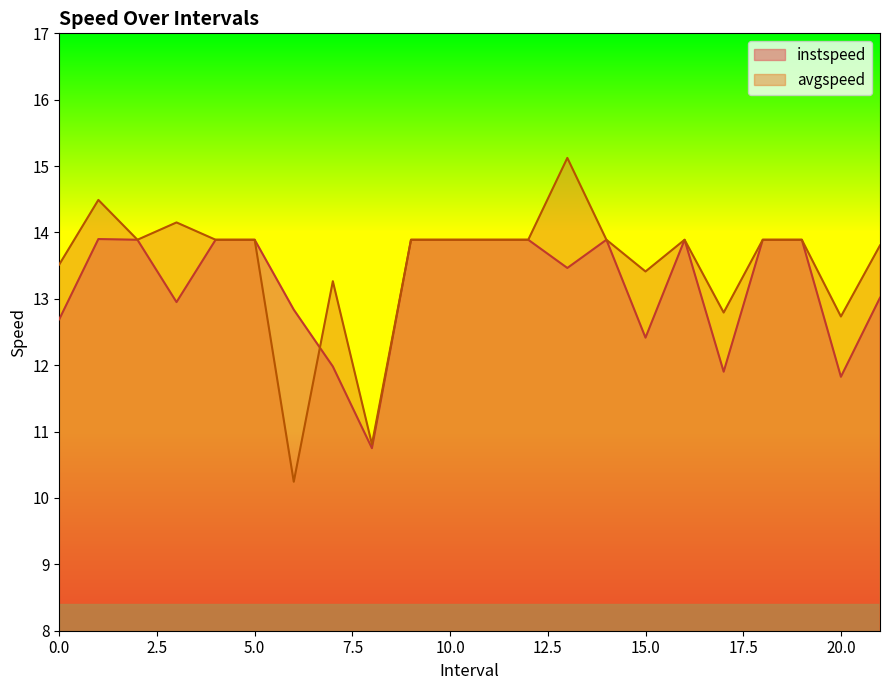

What is the minimum value for instspeed?

10.7